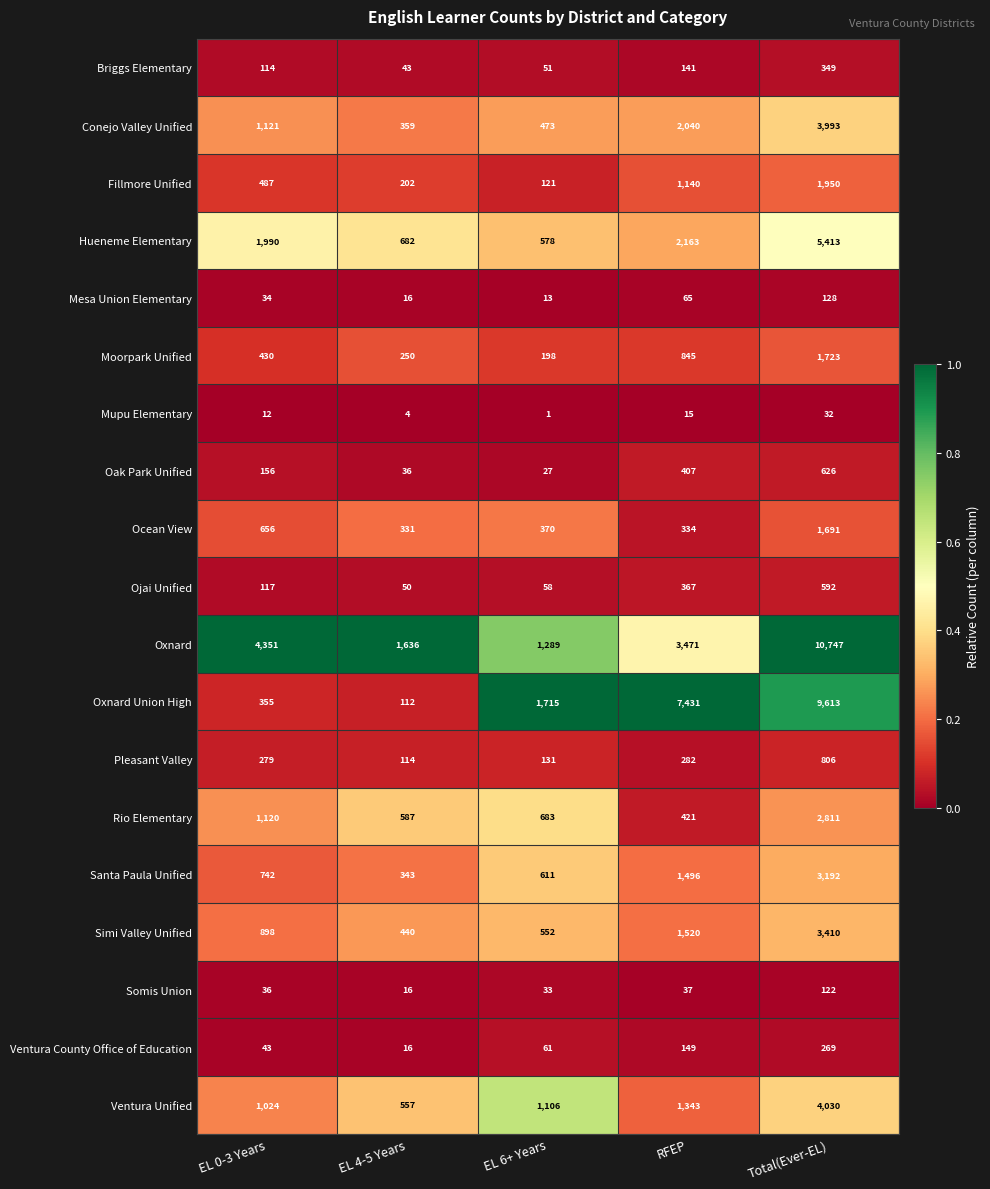

True or false: Conejo Valley Unified has a value of 233 at EL 4-5 Years.

False